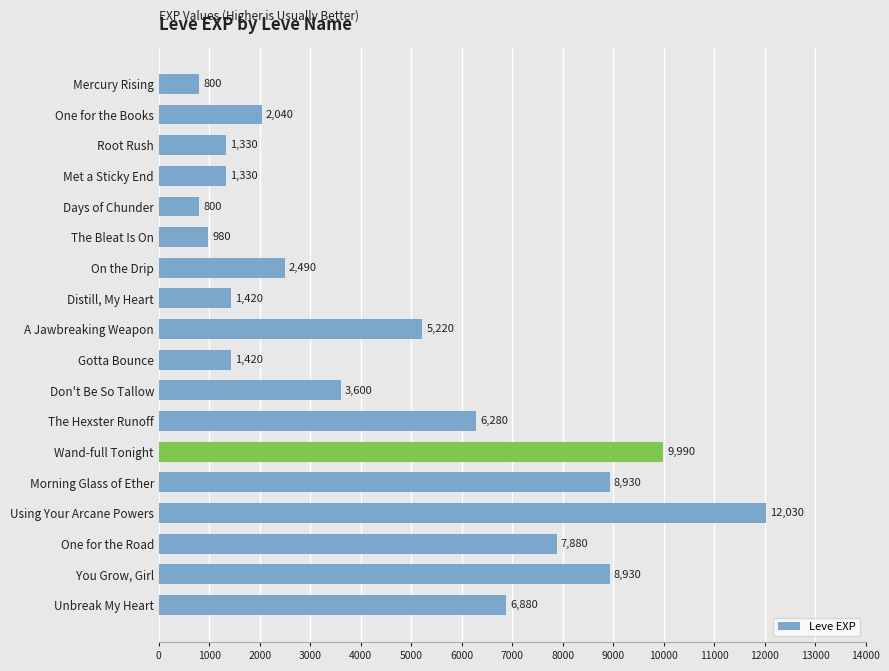

What is the average value?

4575